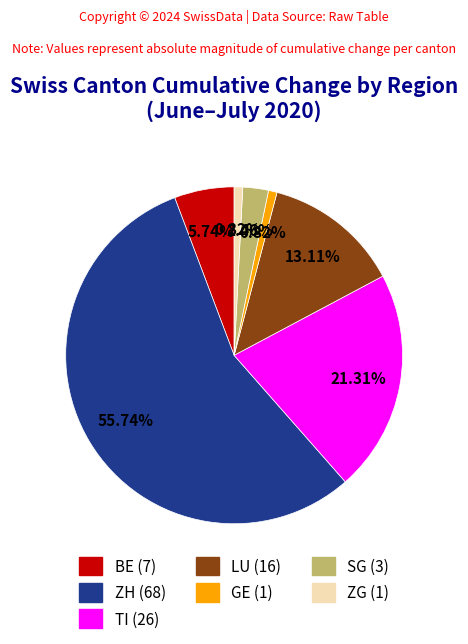

Is there a majority slice in this chart?

Yes